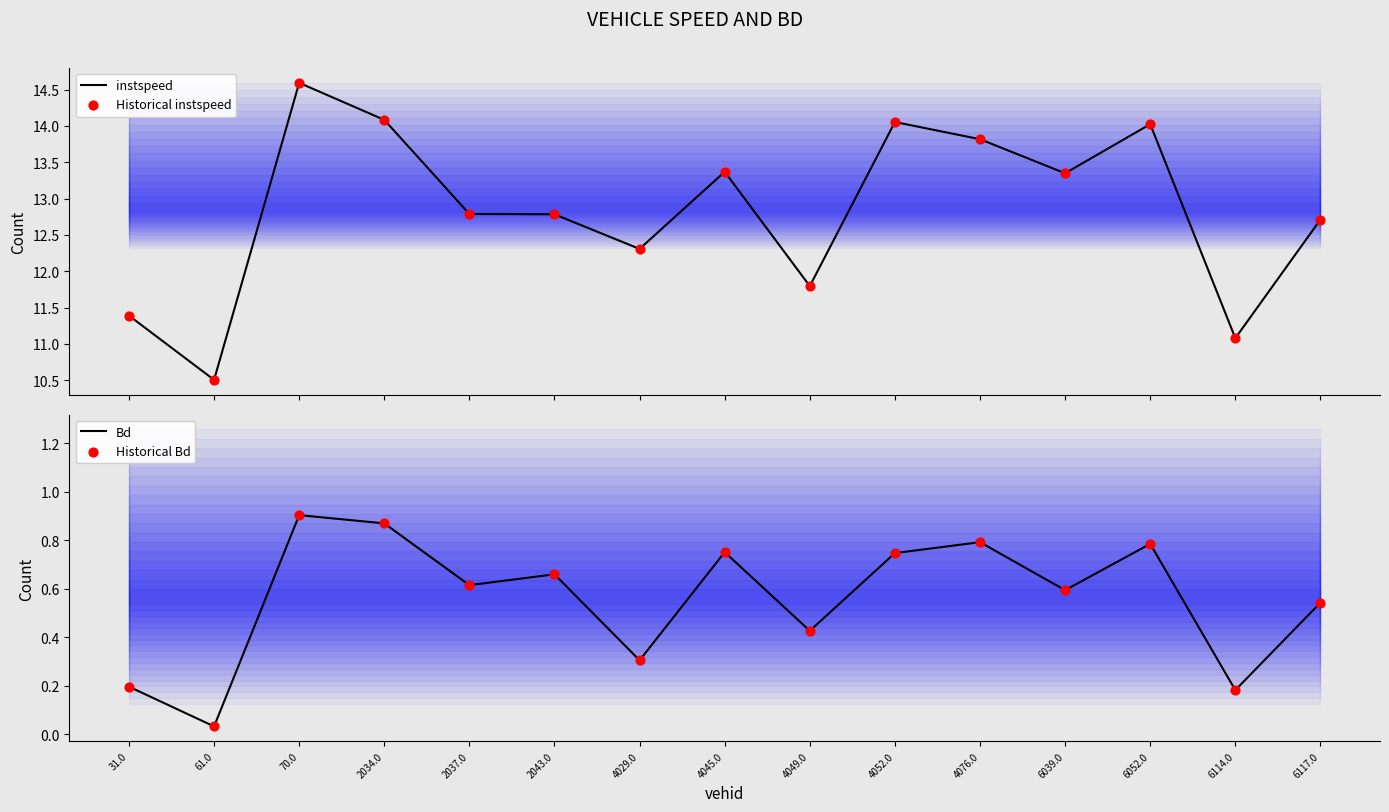

Which series has the largest Y range (max minus min)?

instspeed